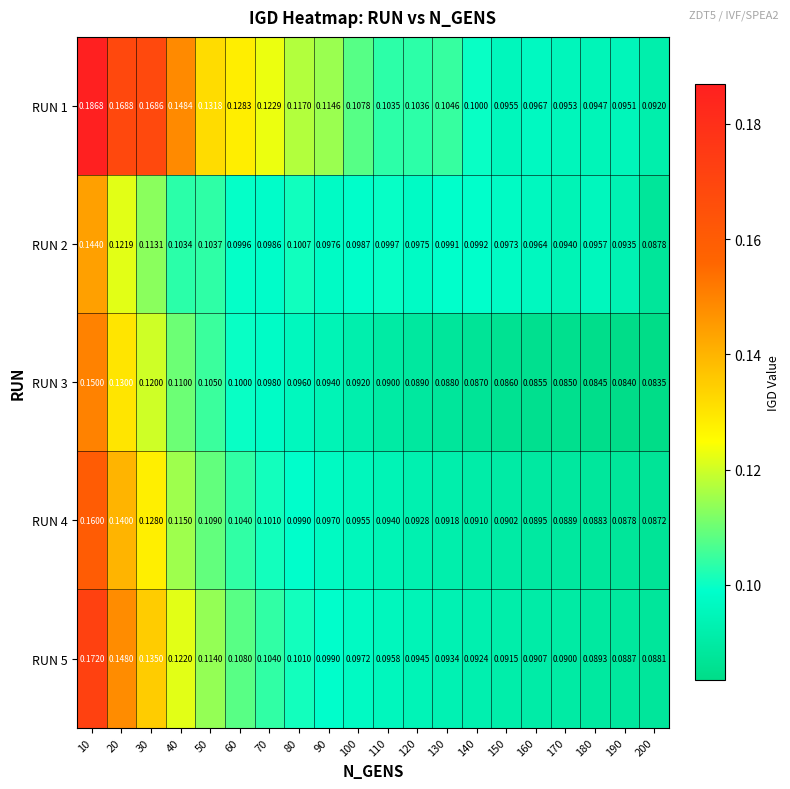

Is the value of RUN 5 at 40 greater than the value of RUN 4 at 160?

Yes